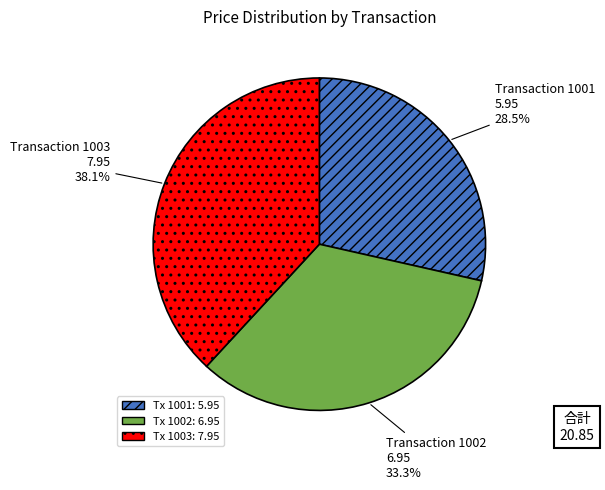

Is there any slice that represents more than half of the pie?

No